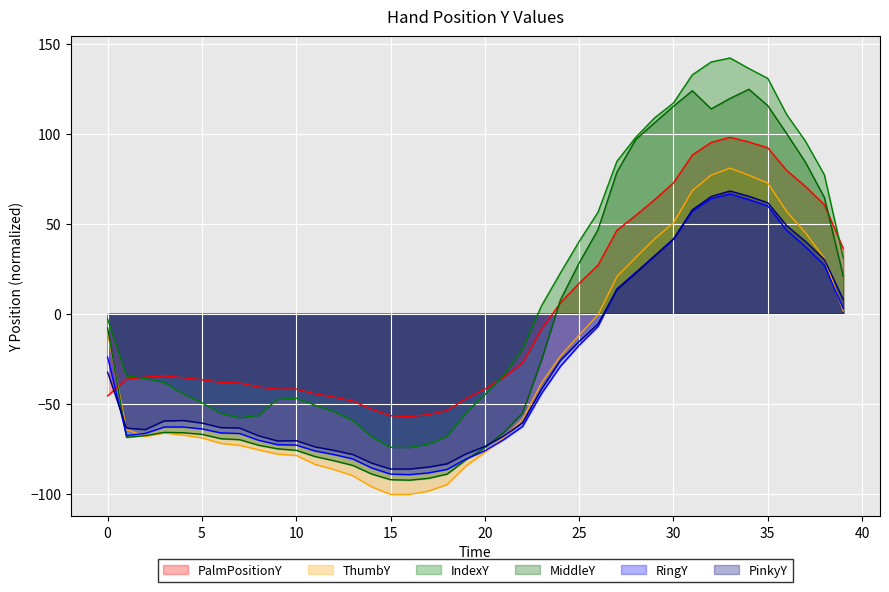

What is the maximum value shown in the chart?

142.2